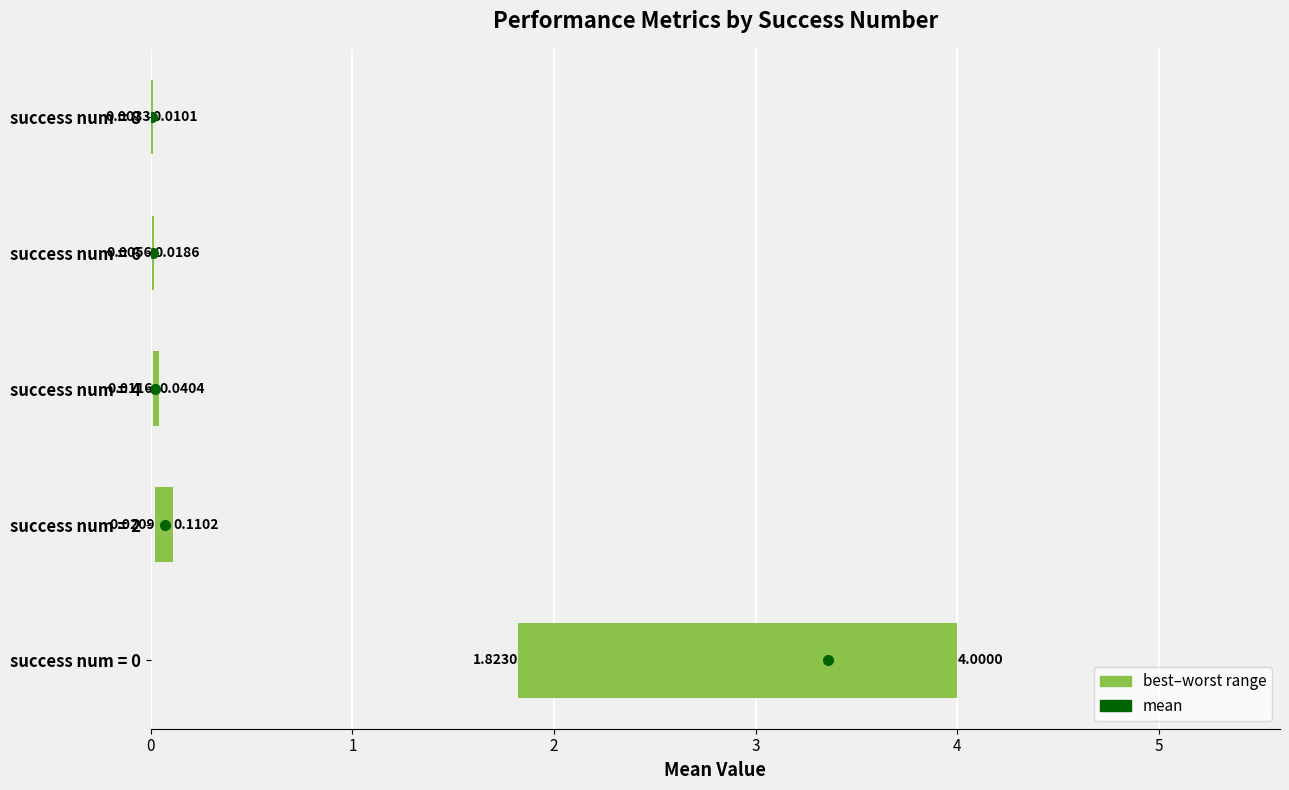

What is the sum of all mean values?

3.5